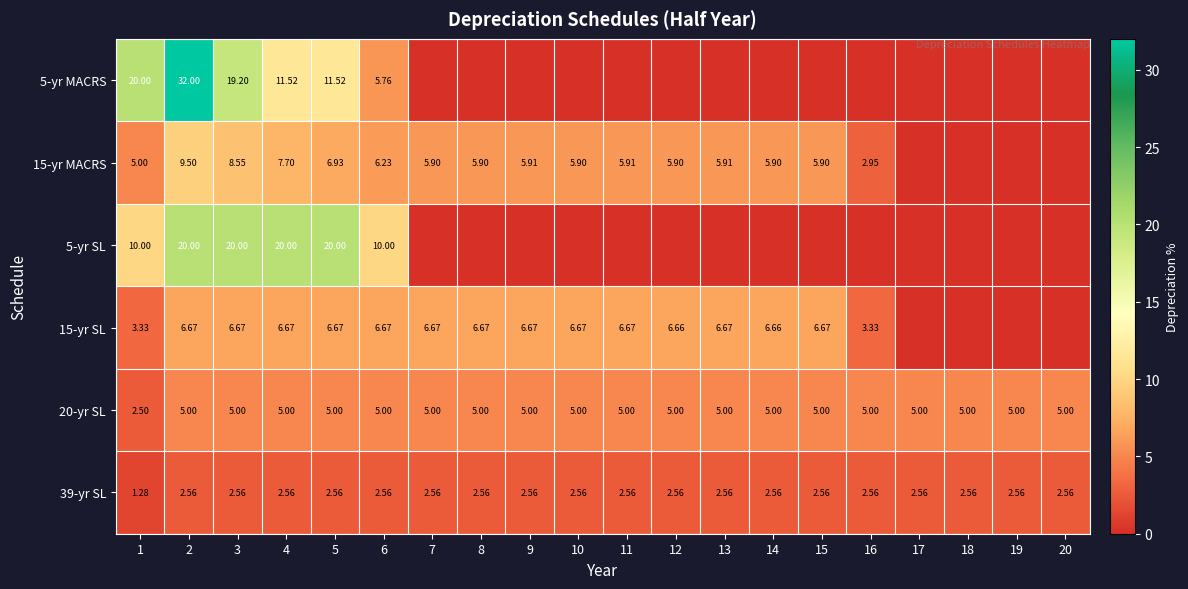

Is the value of 15-yr SL at 7 greater than the value of 39-yr SL at 14?

Yes